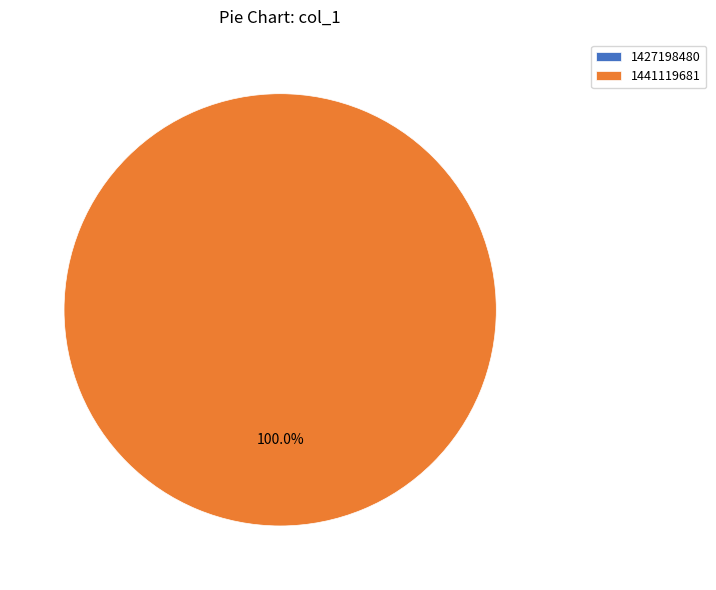

Count the number of slices in the pie.

2